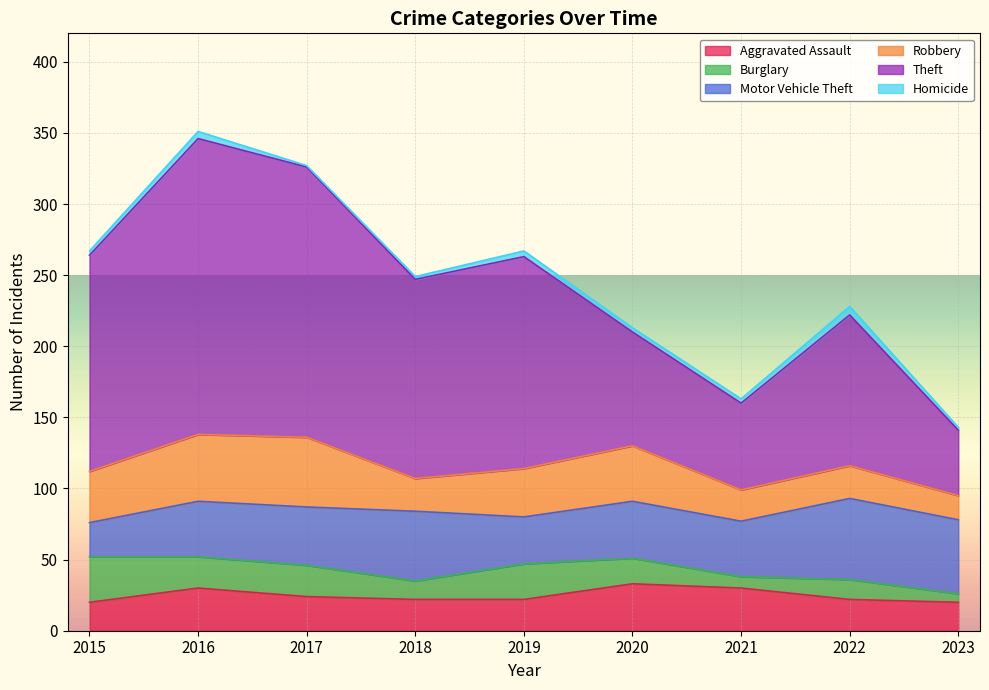

The value of Theft at 2019 is 43. True or false?

False